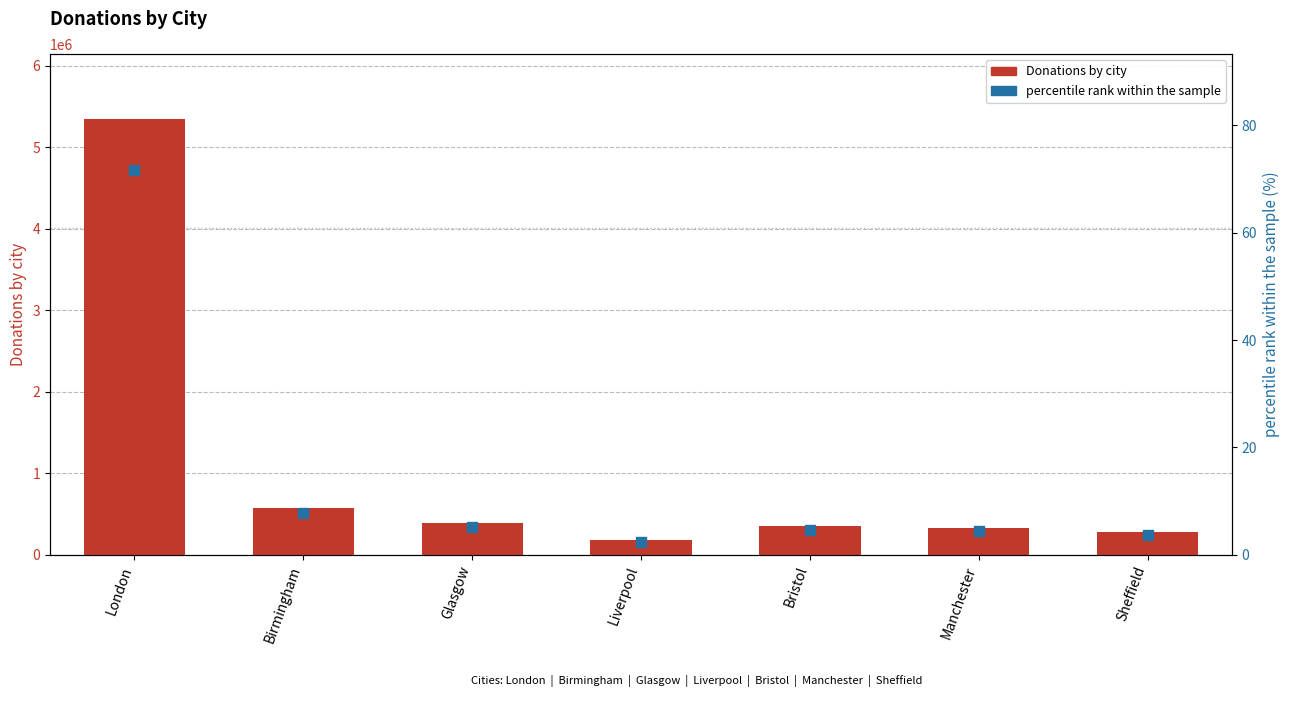

Which series has the widest spread of Y values?

Donations by city